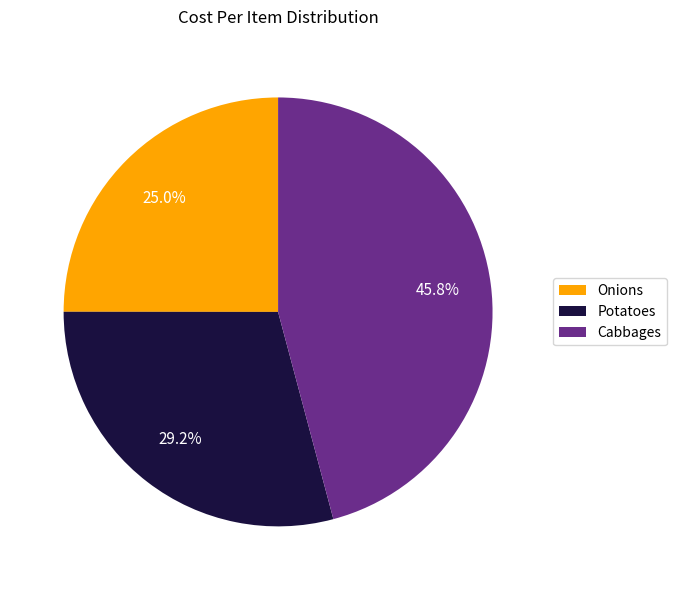

Which category has the smallest portion of the pie?

Onions